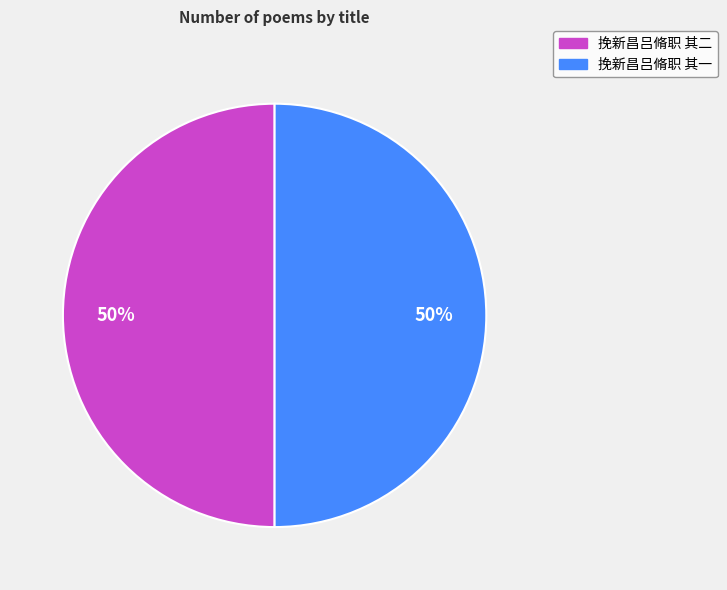

To the nearest percent, what is the average slice percentage?

50%